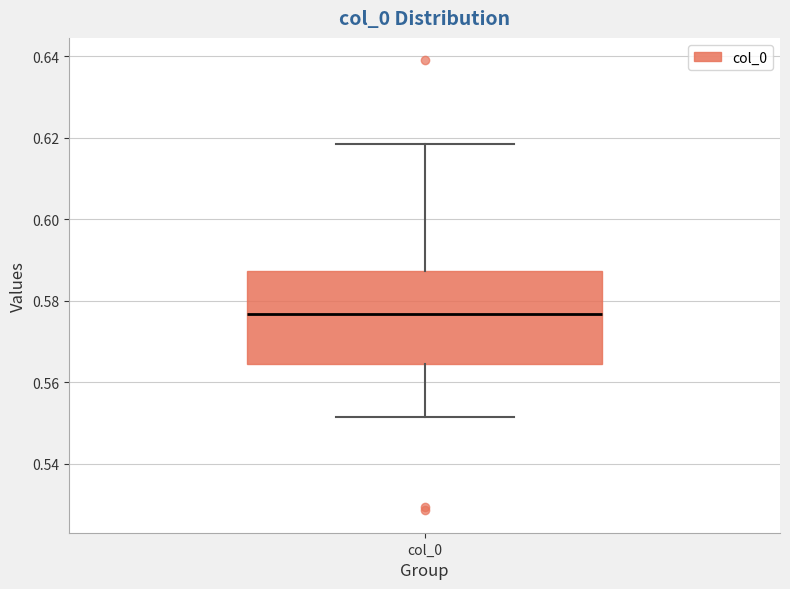

Read this box plot against the y-axis: the position of the median line, the range covered by the box, and the ends of both whiskers. The values are not printed on the chart, so give them approximately, as read against the axis.

median 0.576, box 0.564 to 0.588, whiskers 0.552 to 0.618